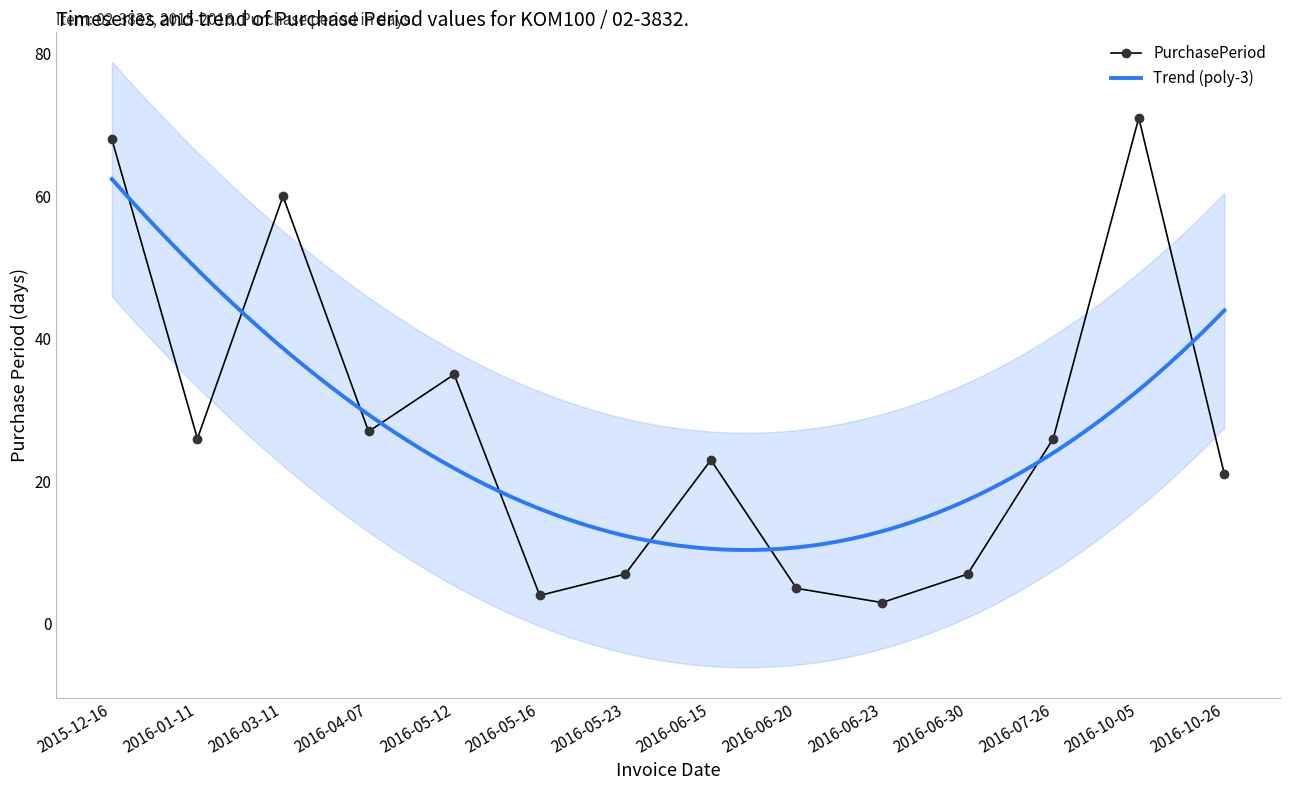

How many interior local peaks (higher than both neighbors) does the data have?

4